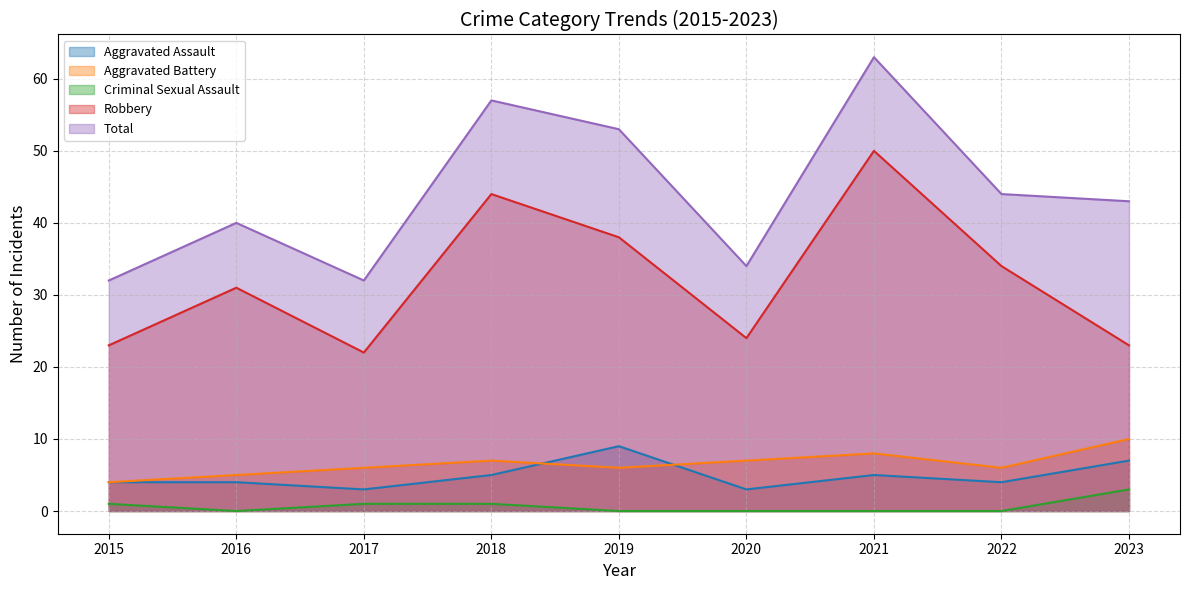

Which series has the largest range (max minus min)?

Total